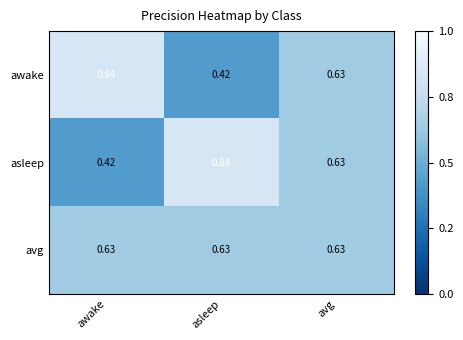

Where is awake nearest to the value 0?

asleep